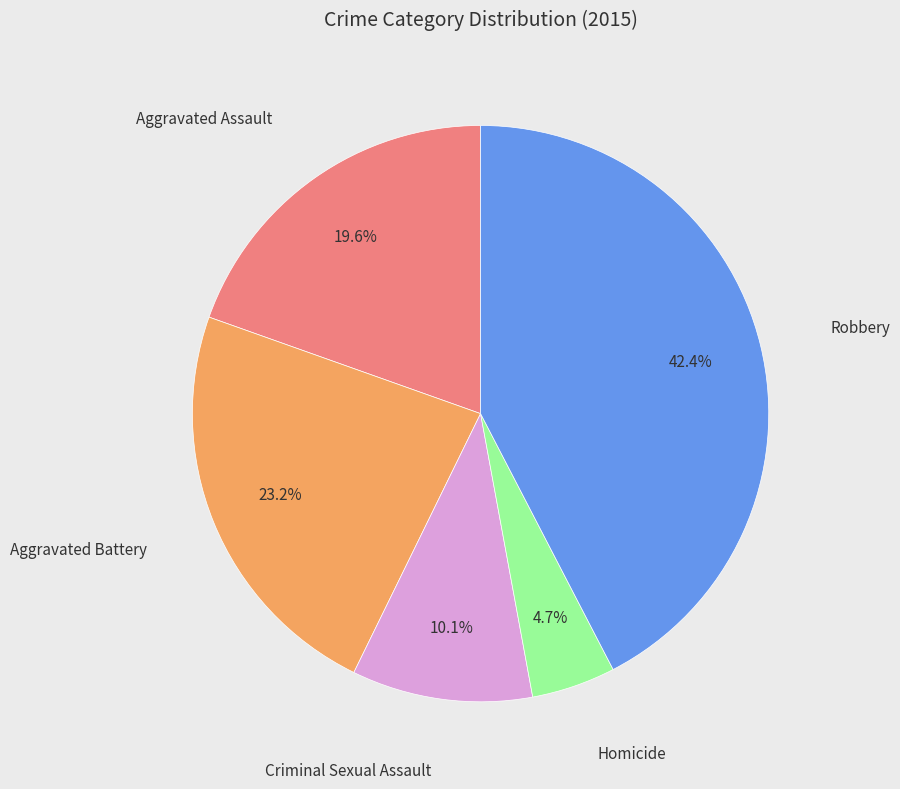

Is there a majority slice in this chart?

No